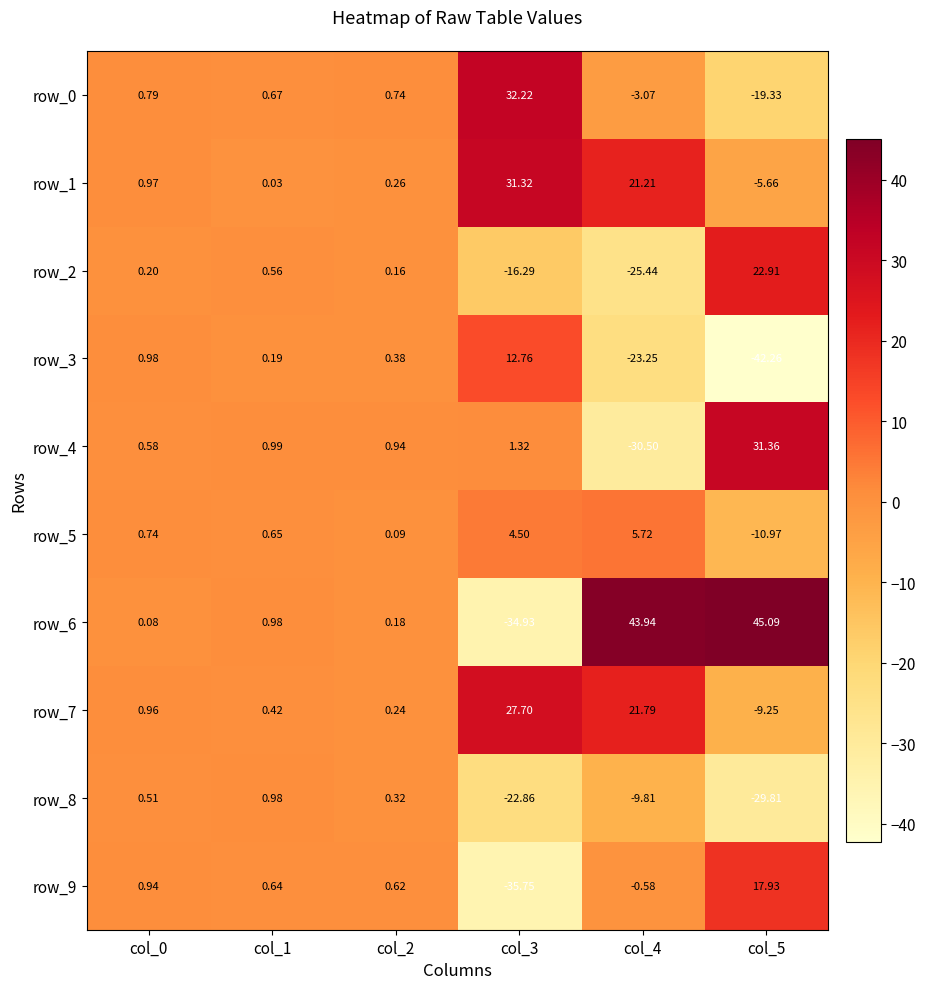

What is the average value of the row_1 series?

8.0